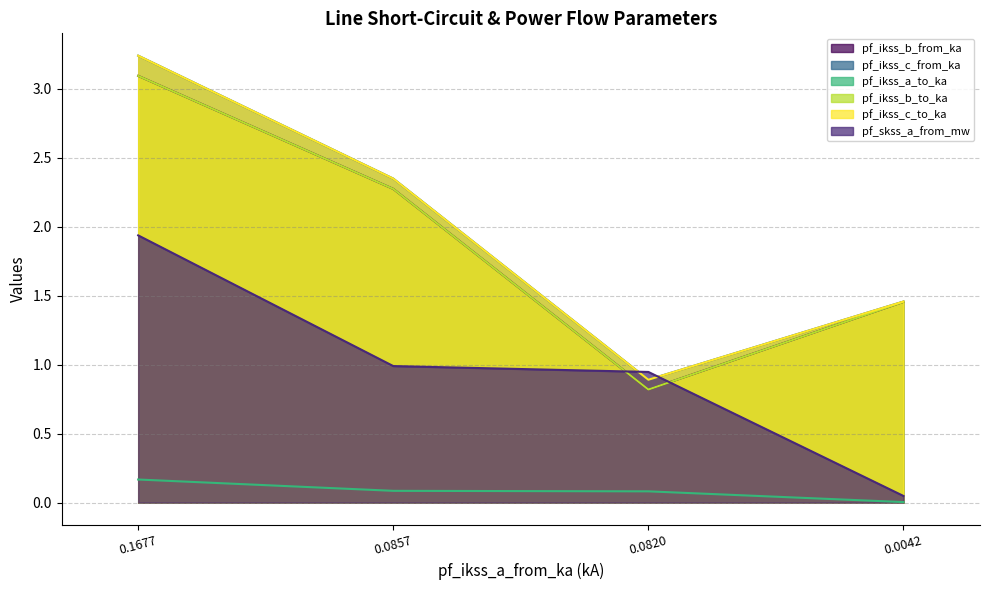

What are all the series names shown in the legend?

pf_ikss_b_from_ka, pf_ikss_c_from_ka, pf_ikss_a_to_ka, pf_ikss_b_to_ka, pf_ikss_c_to_ka, pf_skss_a_from_mw